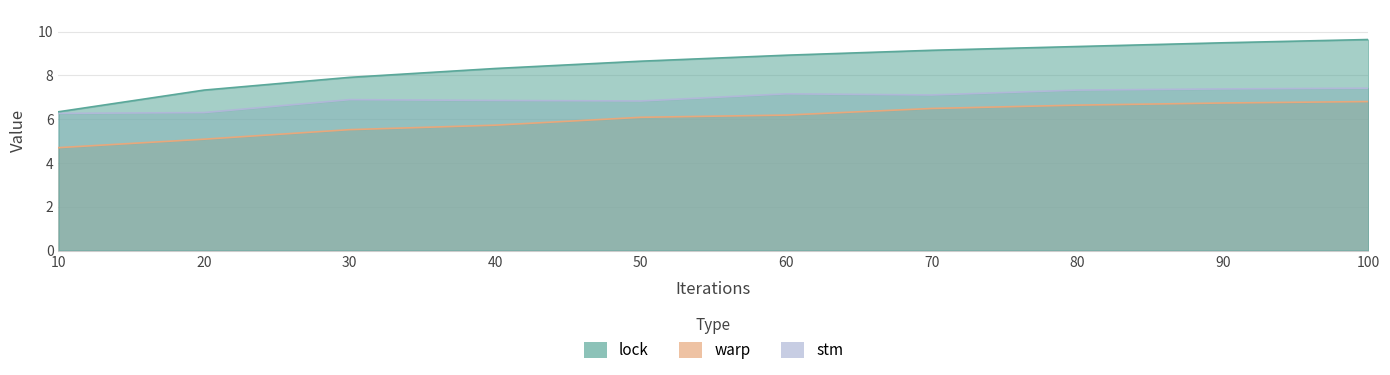

What is the approximate value of warp at 10?

4.7